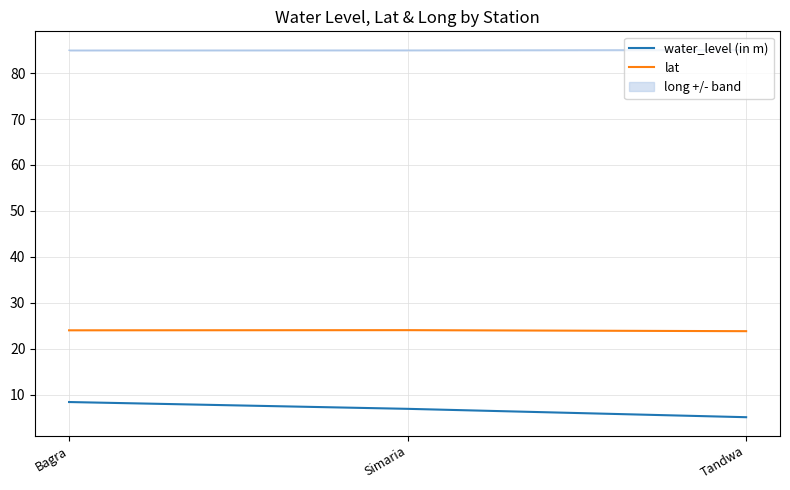

What position from the left is Simaria?

2